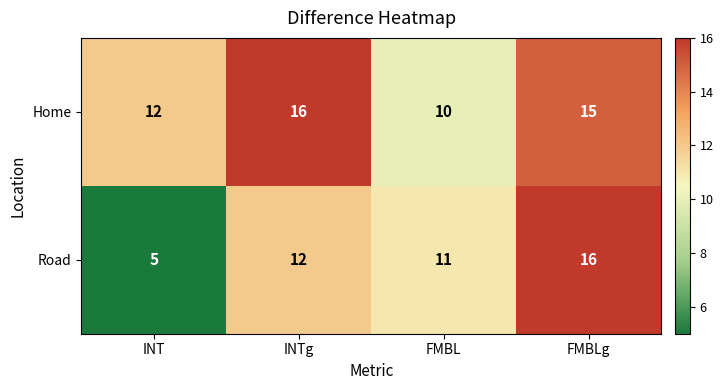

True or false: Road has a value of 8 at INT.

False